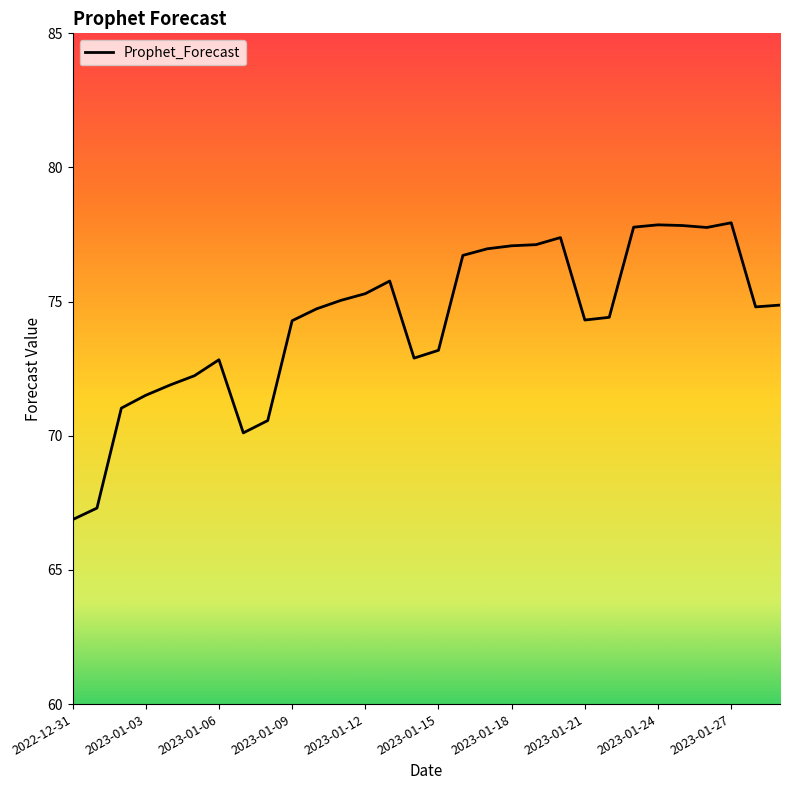

Does the chart have visible grid lines?

No